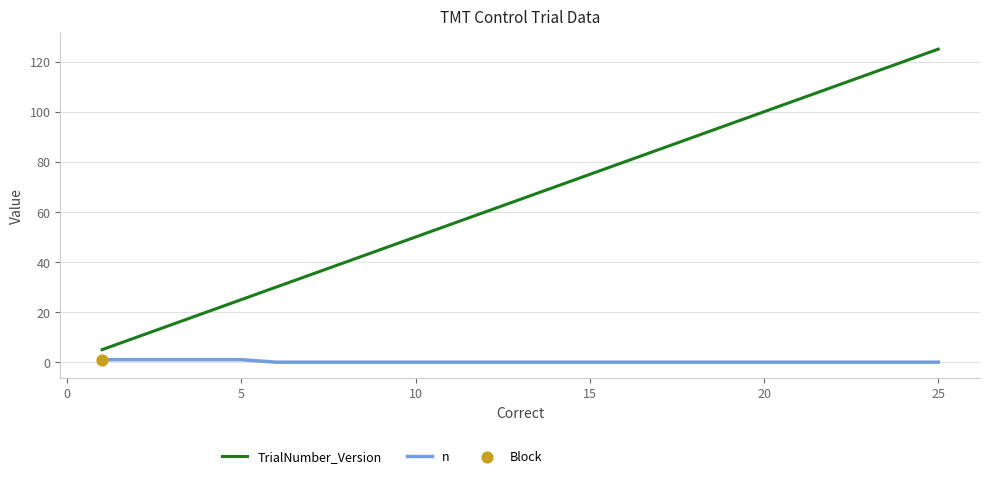

Which series has the largest range (max minus min)?

TrialNumber_Version